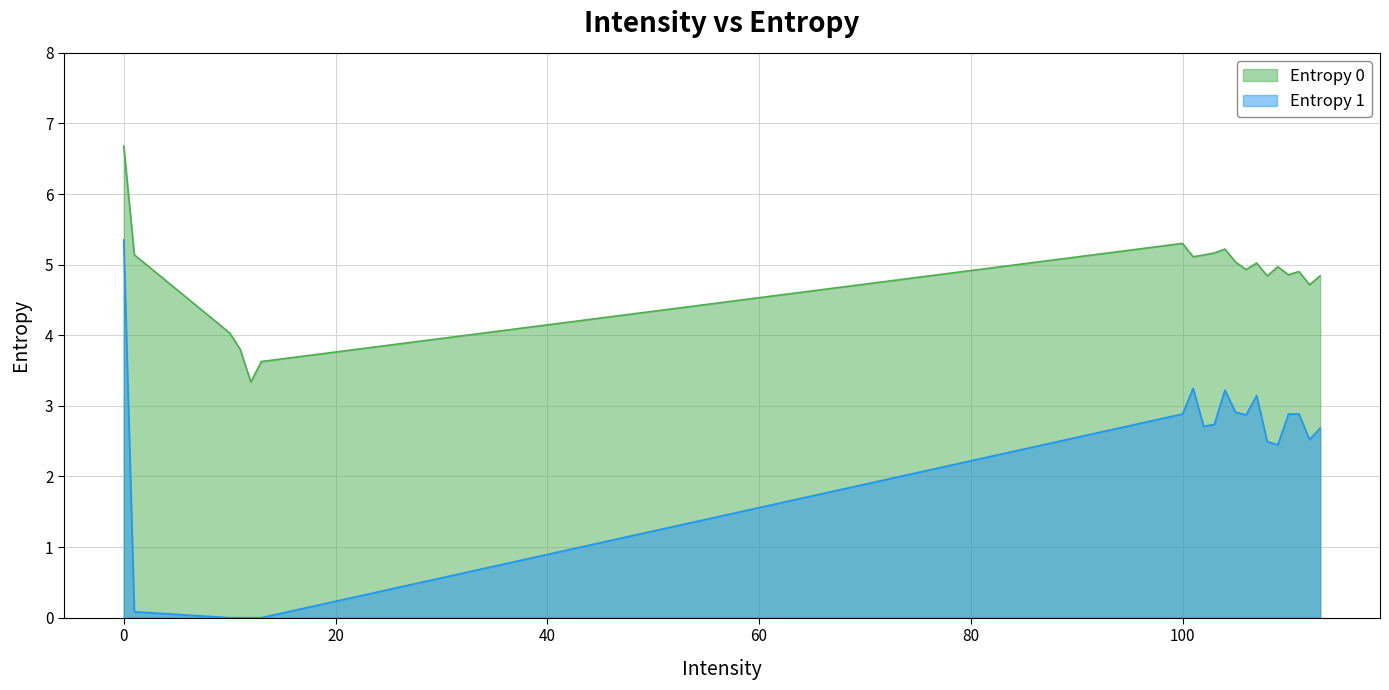

Reading left to right, list all the values displayed in this chart.

Entropy 0: 6.7	5.1	4.0	3.8	3.3	3.6	5.3	5.1	5.1	5.2	5.2	5.0	4.9	5.0	4.8	5.0	4.9	4.9	4.7	4.8
Entropy 1: 5.3	0.1	0.0	0.0	0.0	0.0	2.9	3.2	2.7	2.7	3.2	2.9	2.9	3.1	2.5	2.4	2.9	2.9	2.5	2.7